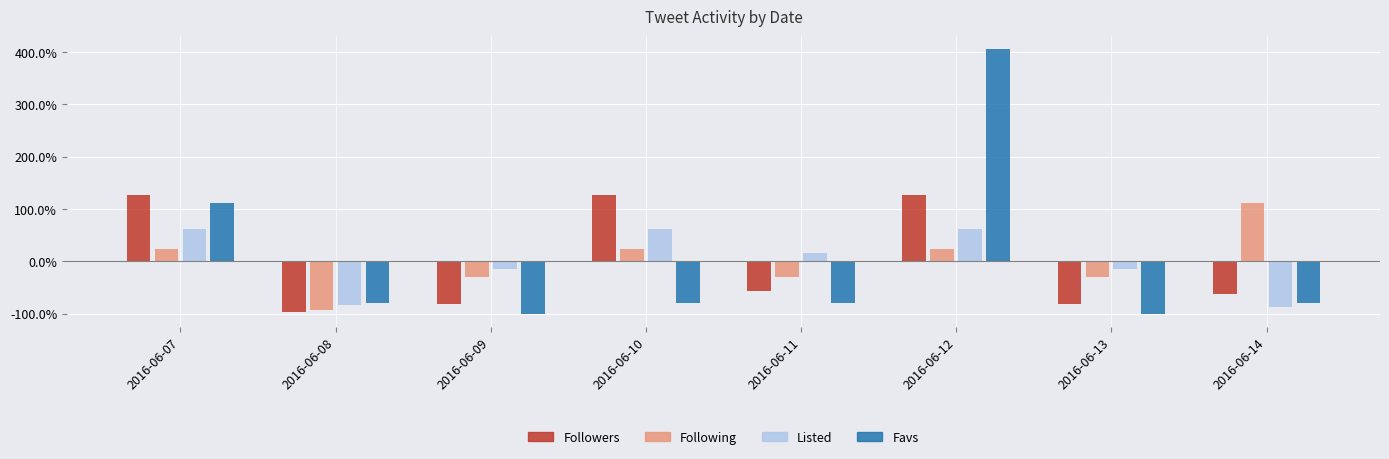

What is the difference between the maximum and minimum values in the Favs series?

505.3